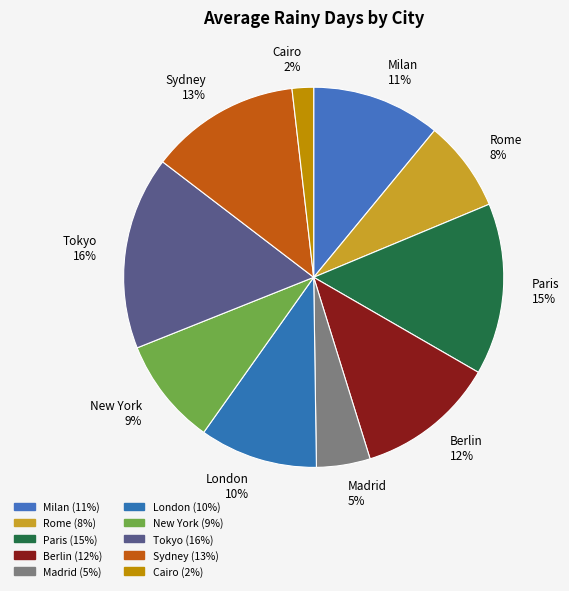

To the nearest percent, what is the average slice percentage?

10%